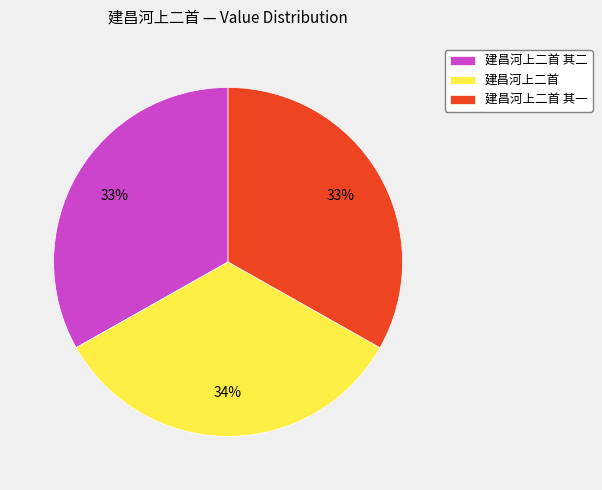

True or false: 建昌河上二首 其一 accounts for 33% of the total.

True